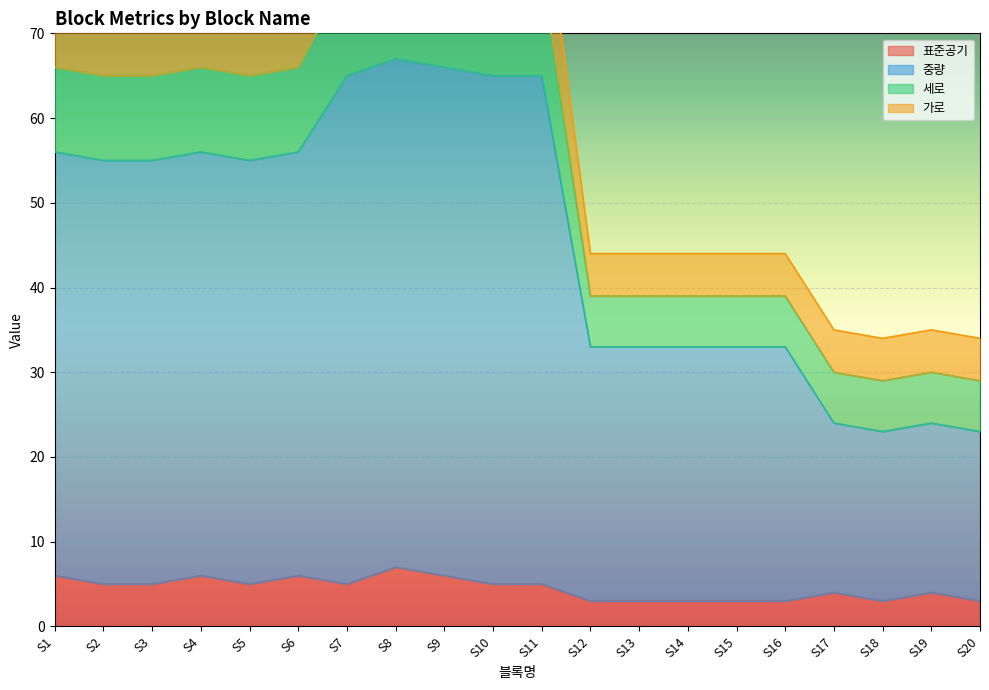

The value of 표준공기 at S18 is 3. True or false?

True